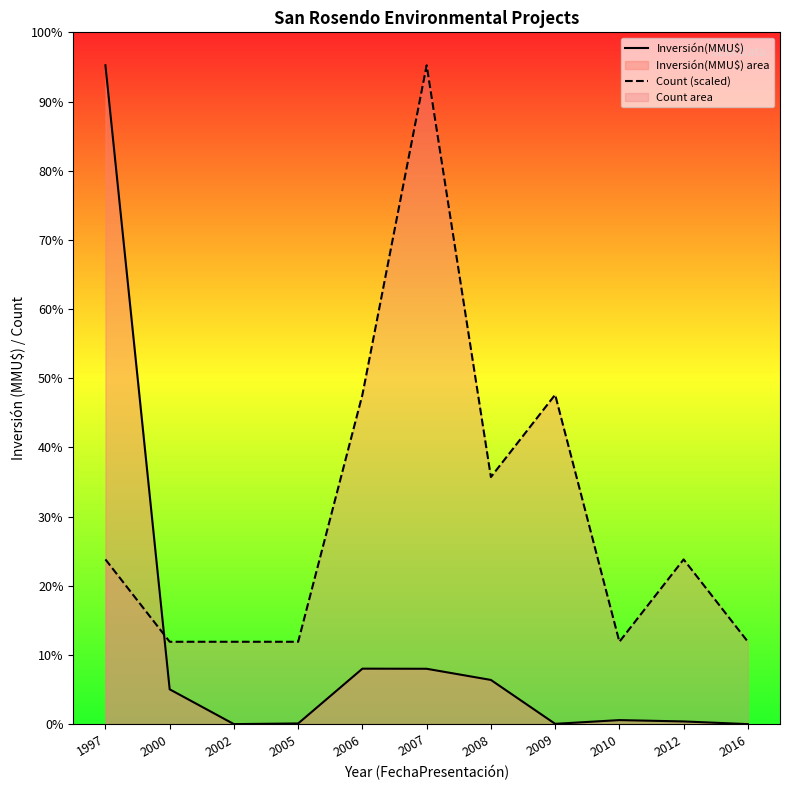

What is the difference between the Count (scaled) values at 2007 and 2010?

43058.8